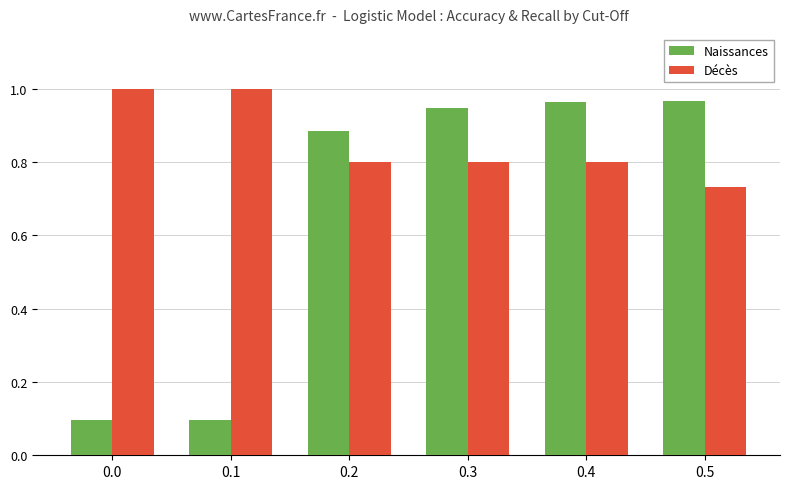

At 0.0, list the series in order from smallest to largest.

Naissances, Décès